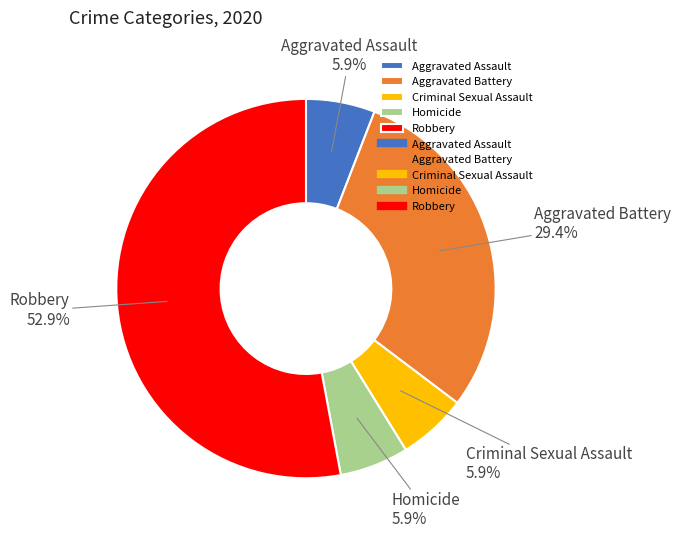

True or false: Aggravated Assault accounts for 12% of the total.

False